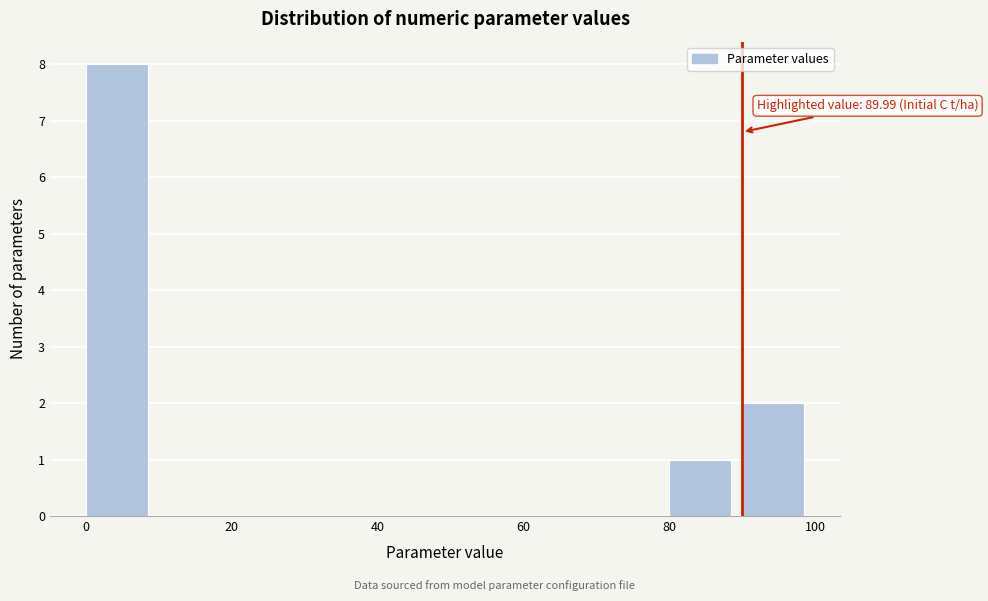

Which range on the x-axis has the tallest bar?

0 to 10